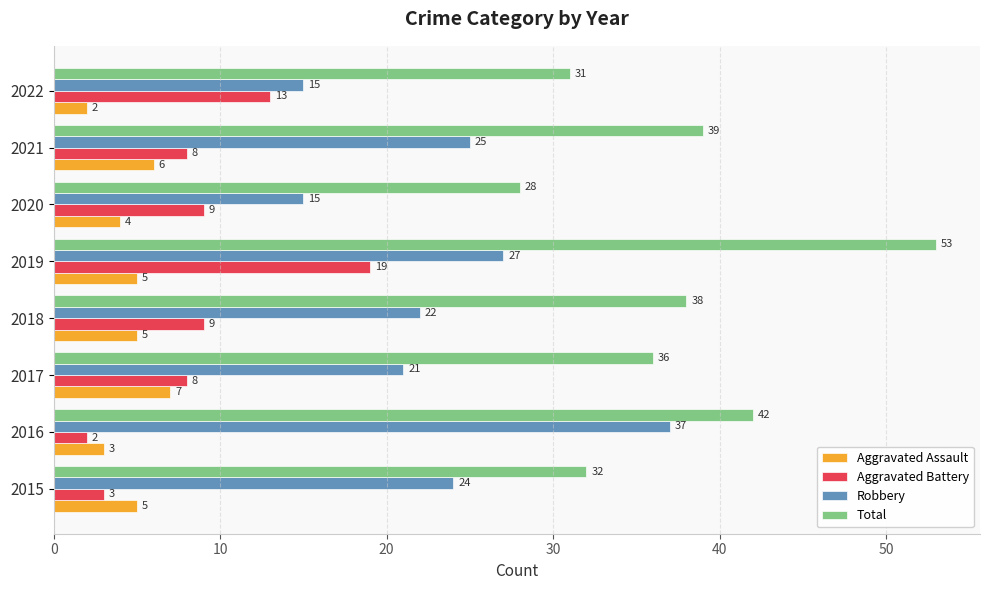

At which label does Aggravated Battery reach its peak?

2019